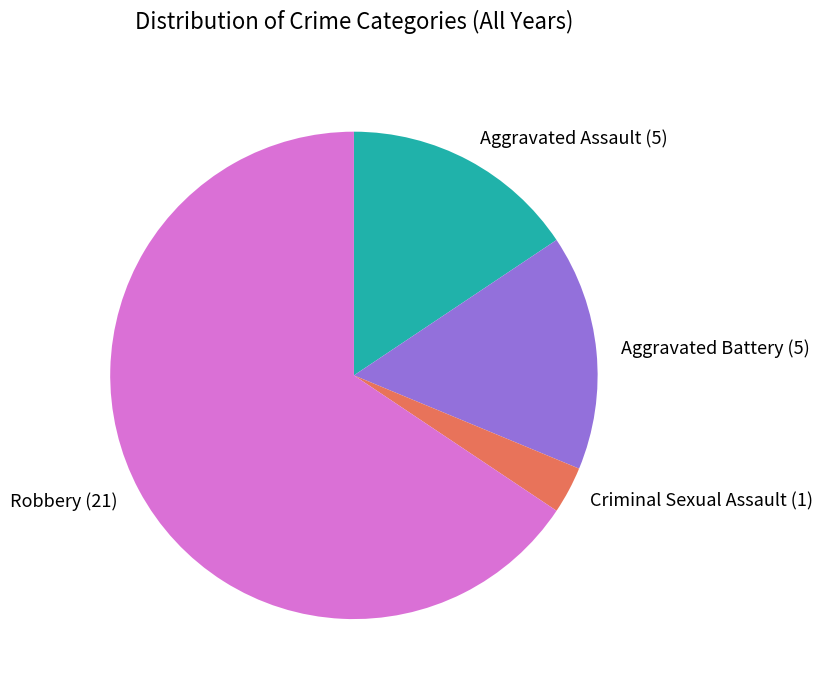

How many segments does this pie chart have?

4